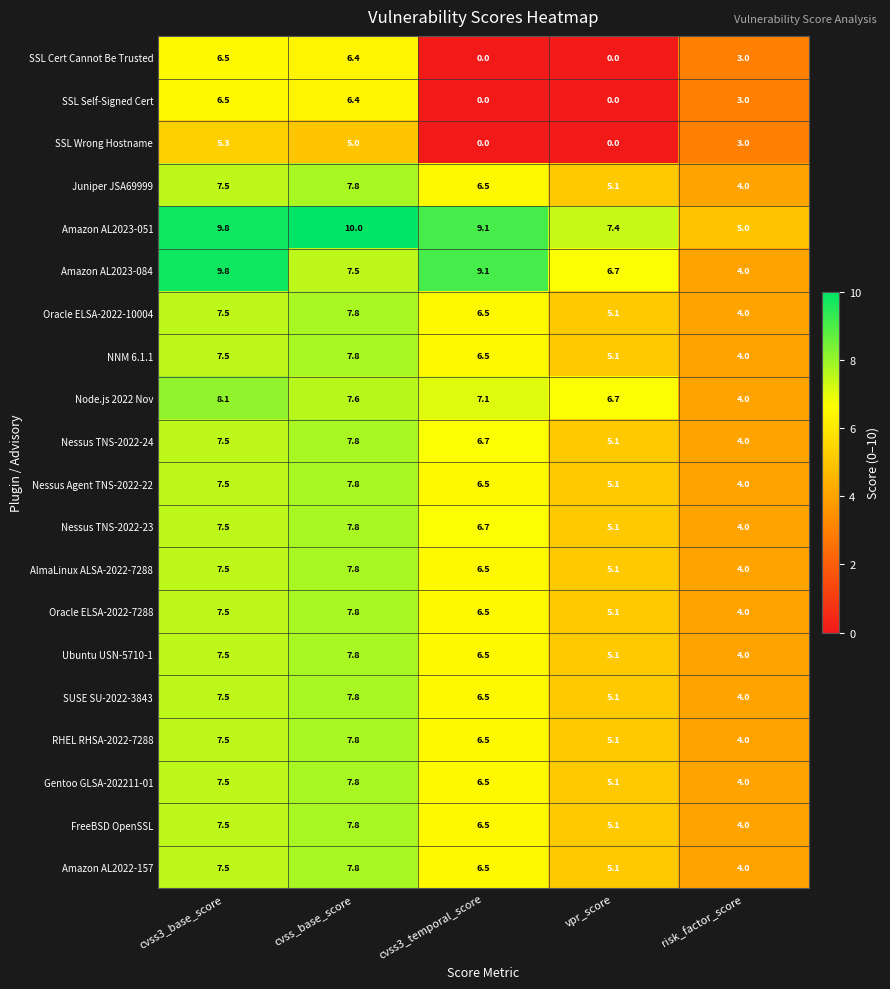

Between cvss3_temporal_score and vpr_score, which series saw the biggest shift?

Amazon AL2023-084